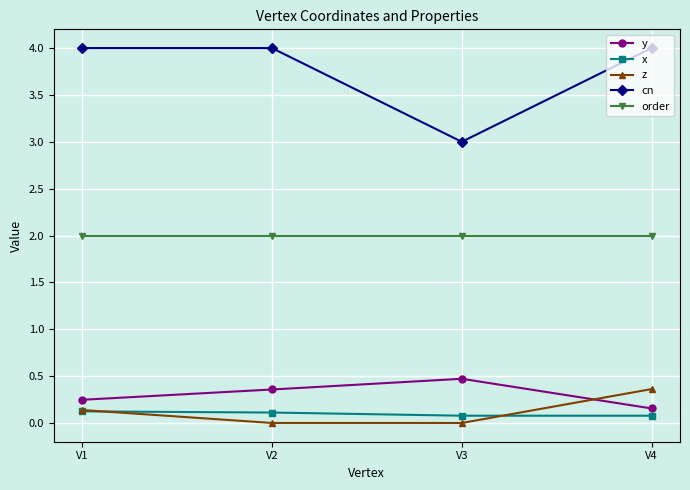

How many data points does each series have?

4